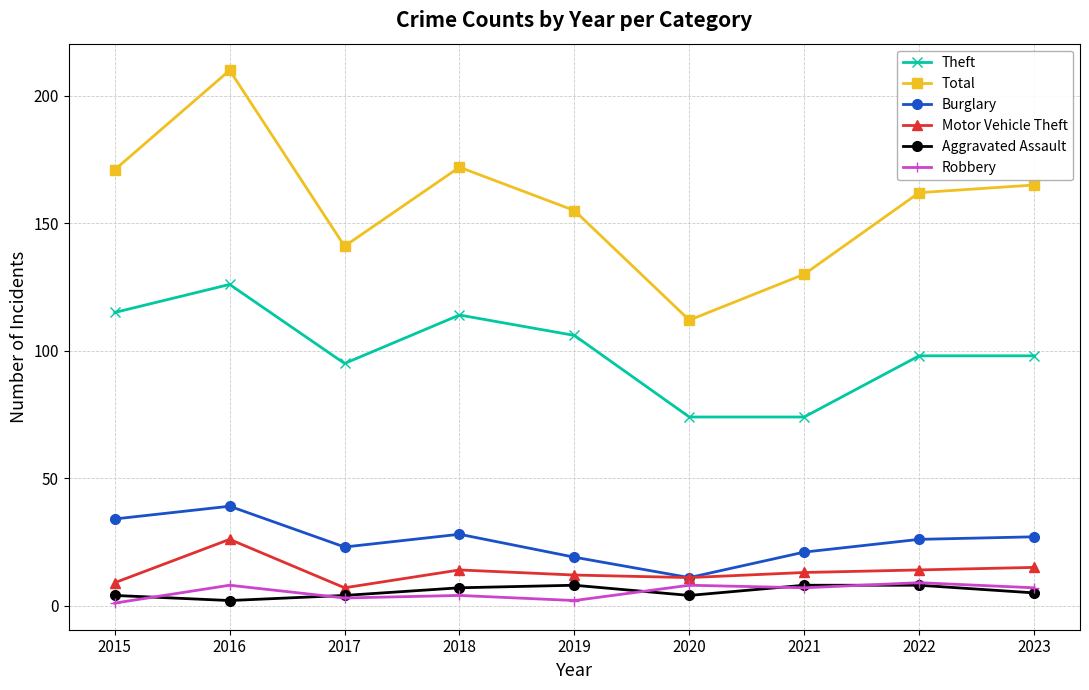

True or false: Robbery and Theft intersect in this chart.

False